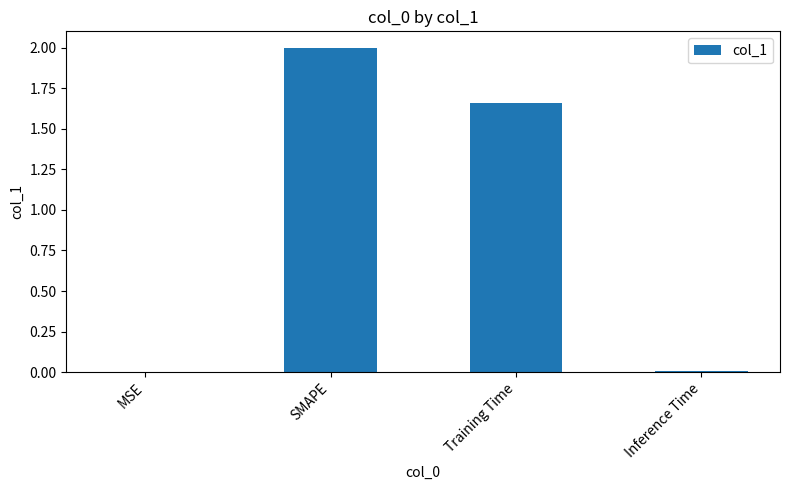

The chart shows a value of 0.0 at Inference Time. True or false?

True